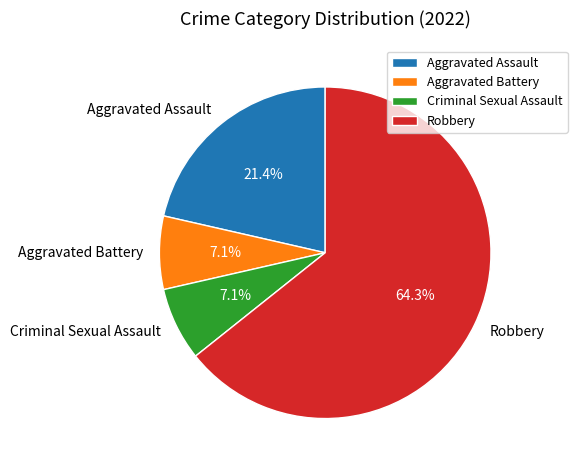

How many slices are in this pie chart?

4